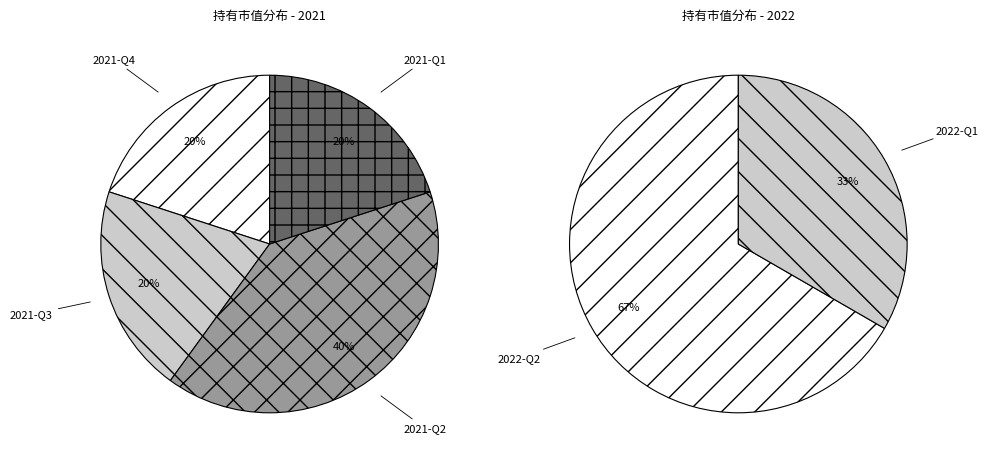

How many slices are in this pie chart?

6